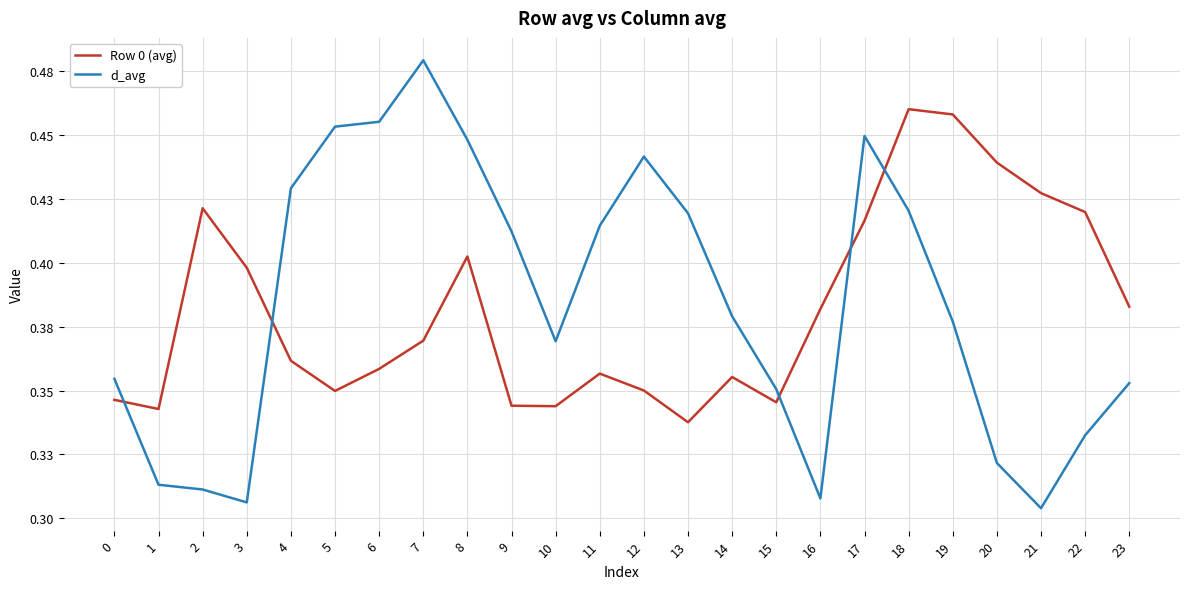

Does the chart have visible grid lines?

Yes